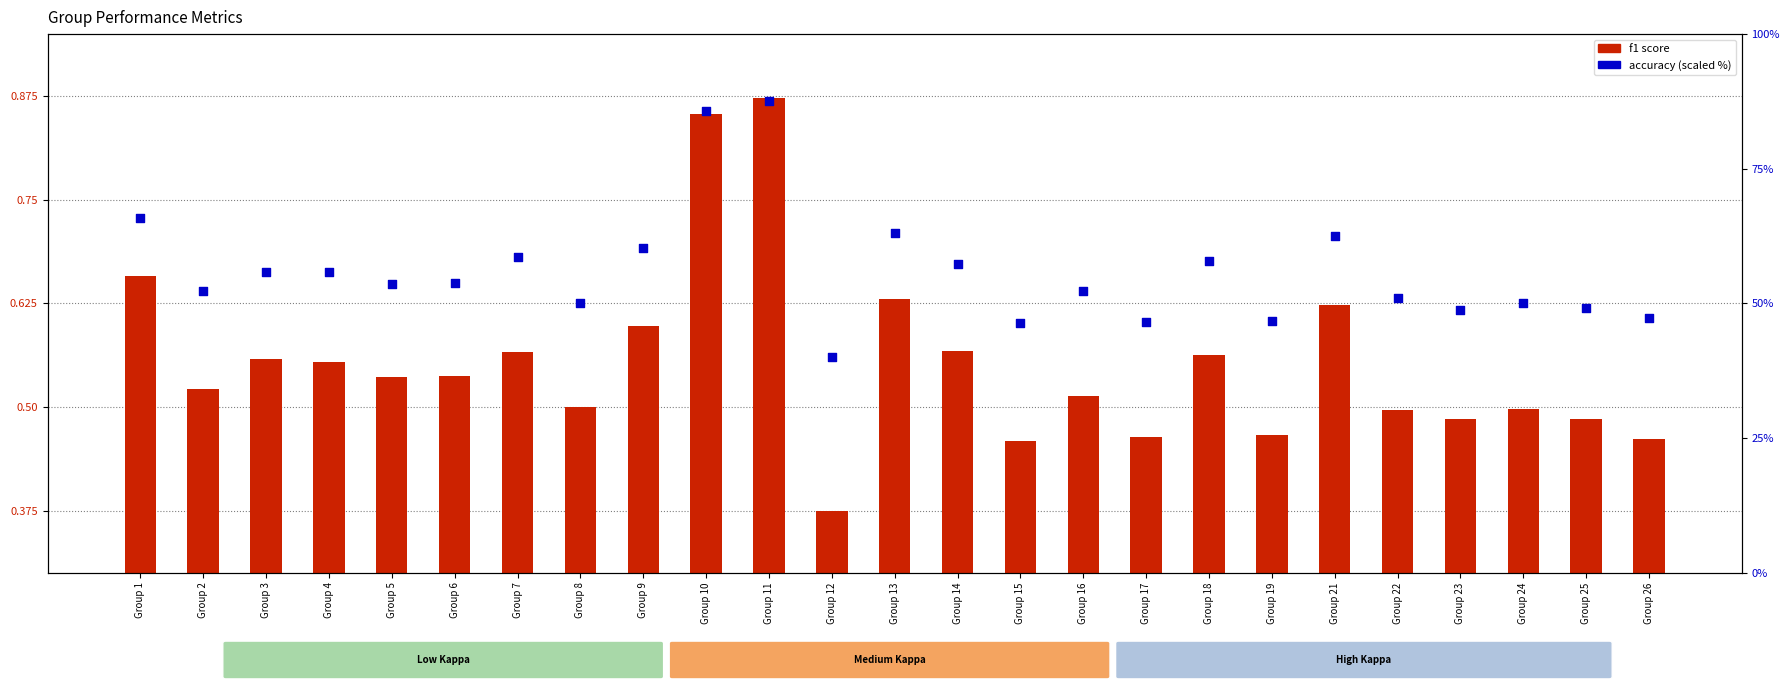

Which series has the largest Y range (max minus min)?

accuracy (percentile style)